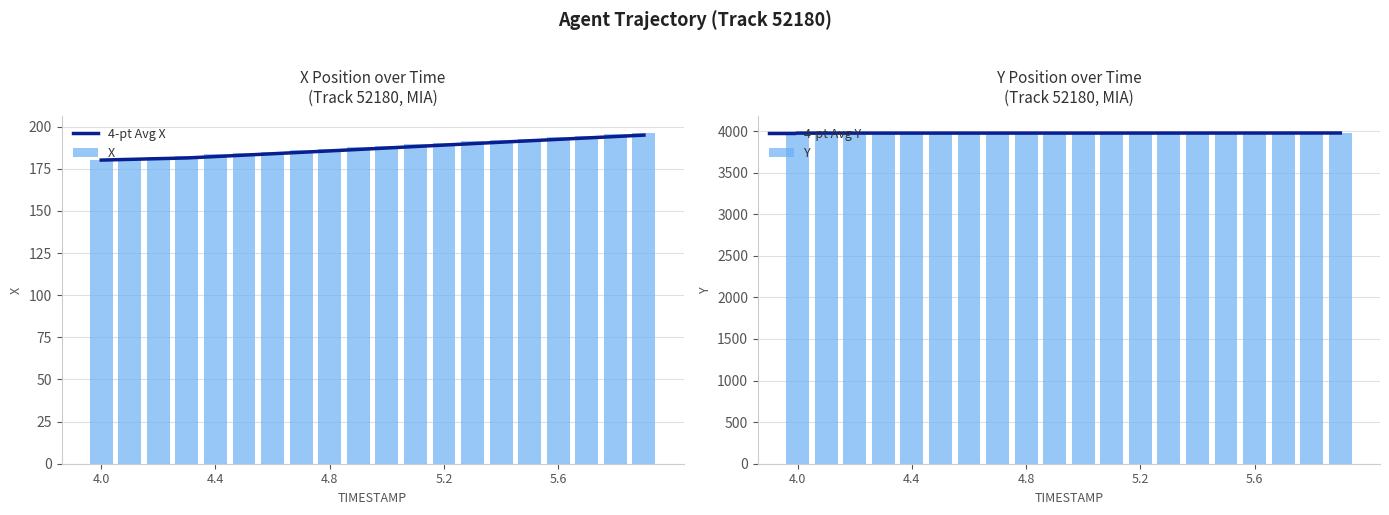

What value does the 4-pt Avg Y series have at 4.8?

3976.0